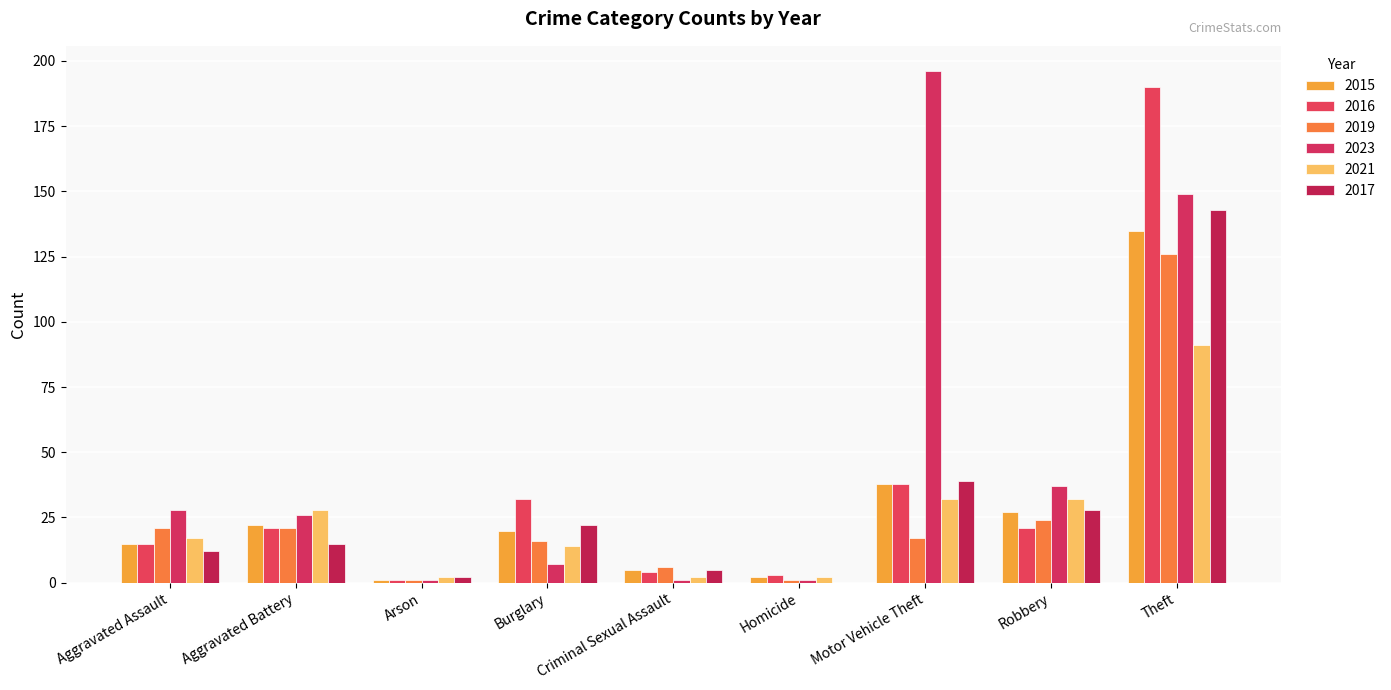

Are the bars horizontal?

No